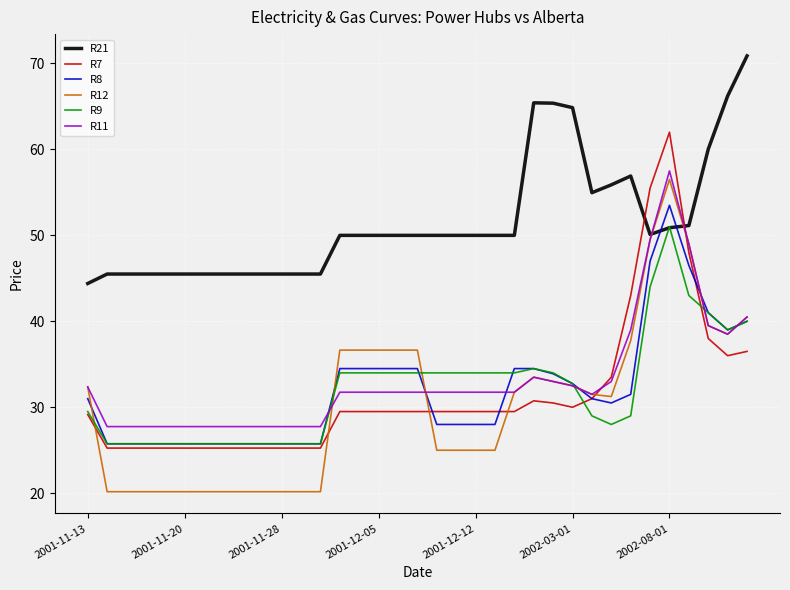

Which series has the largest range (max minus min)?

R7